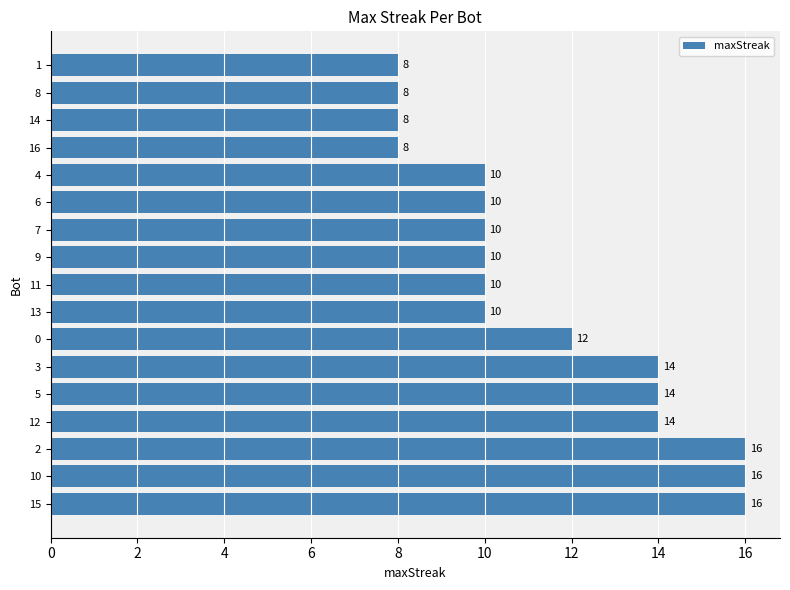

How many bars are there in total?

17